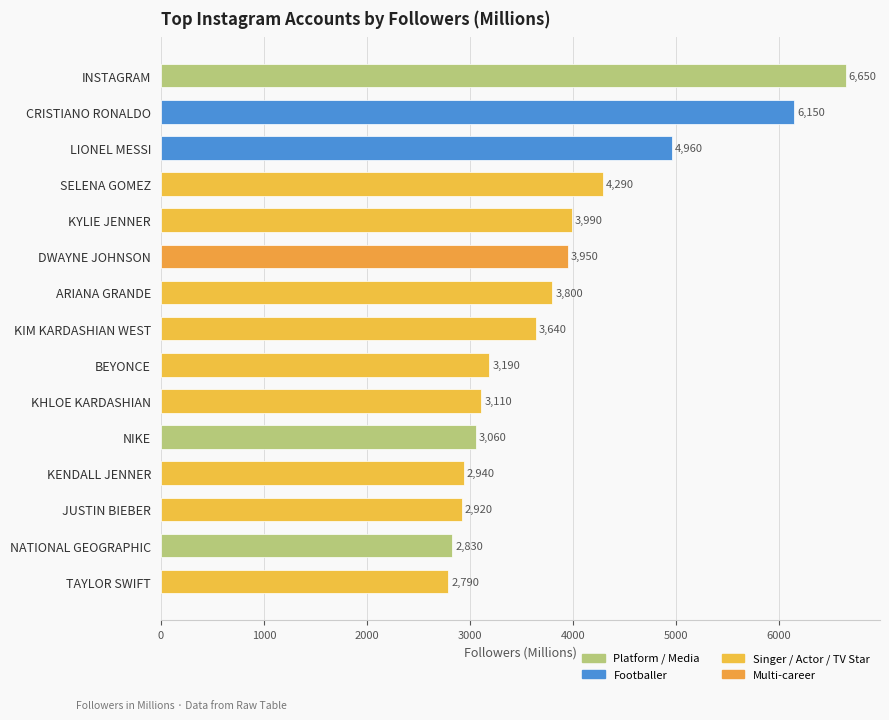

How many series are shown in this chart?

1